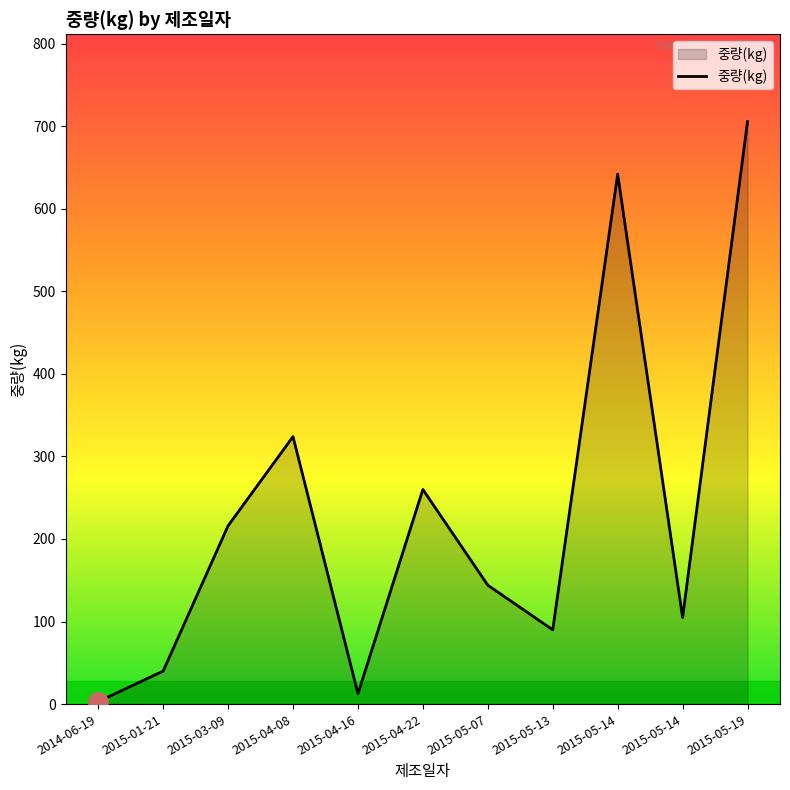

Rank the categories by value from lowest to highest.

2014-06-19, 2015-04-16, 2015-01-21, 2015-05-13, 2015-05-14, 2015-05-07, 2015-03-09, 2015-04-22, 2015-04-08, 2015-05-14, 2015-05-19